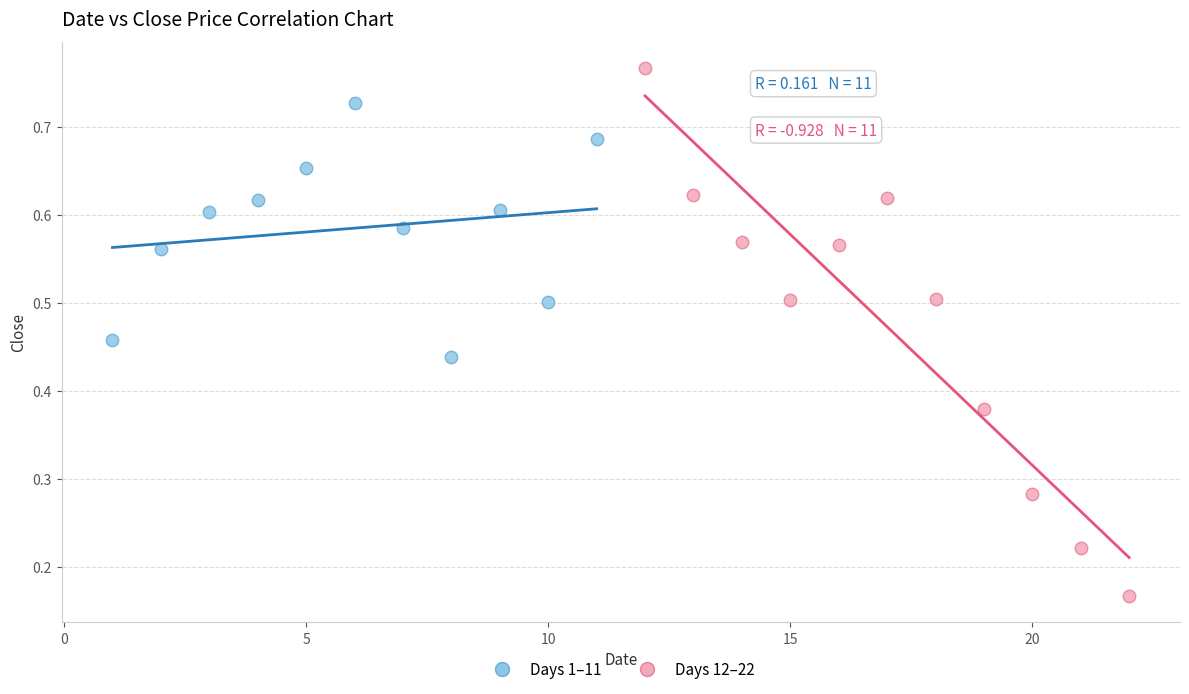

Which series contains the highest Y value?

Days 12–22